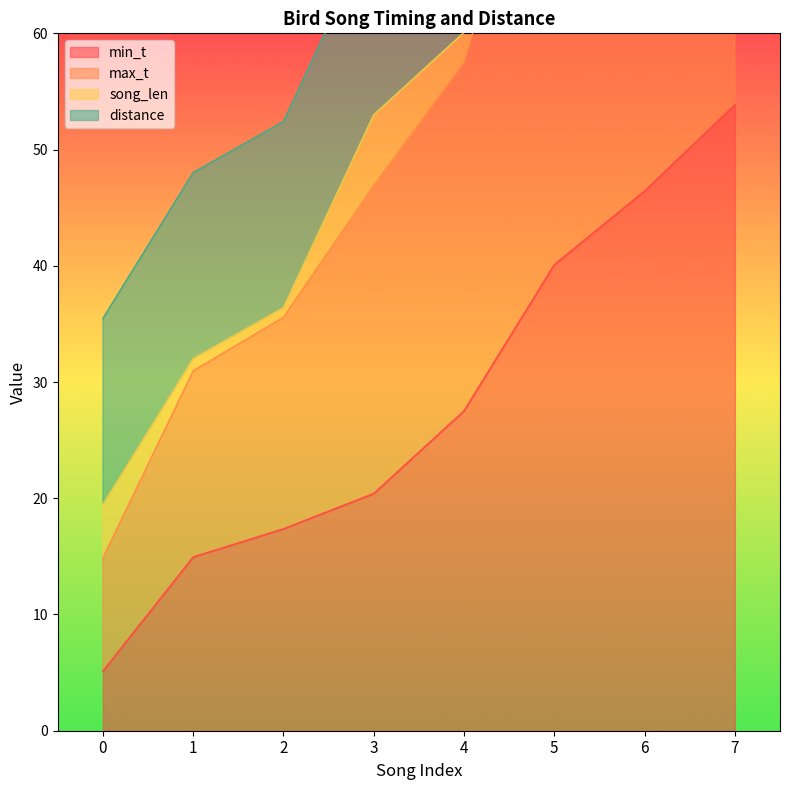

What is the minimum value for min_t?

5.1